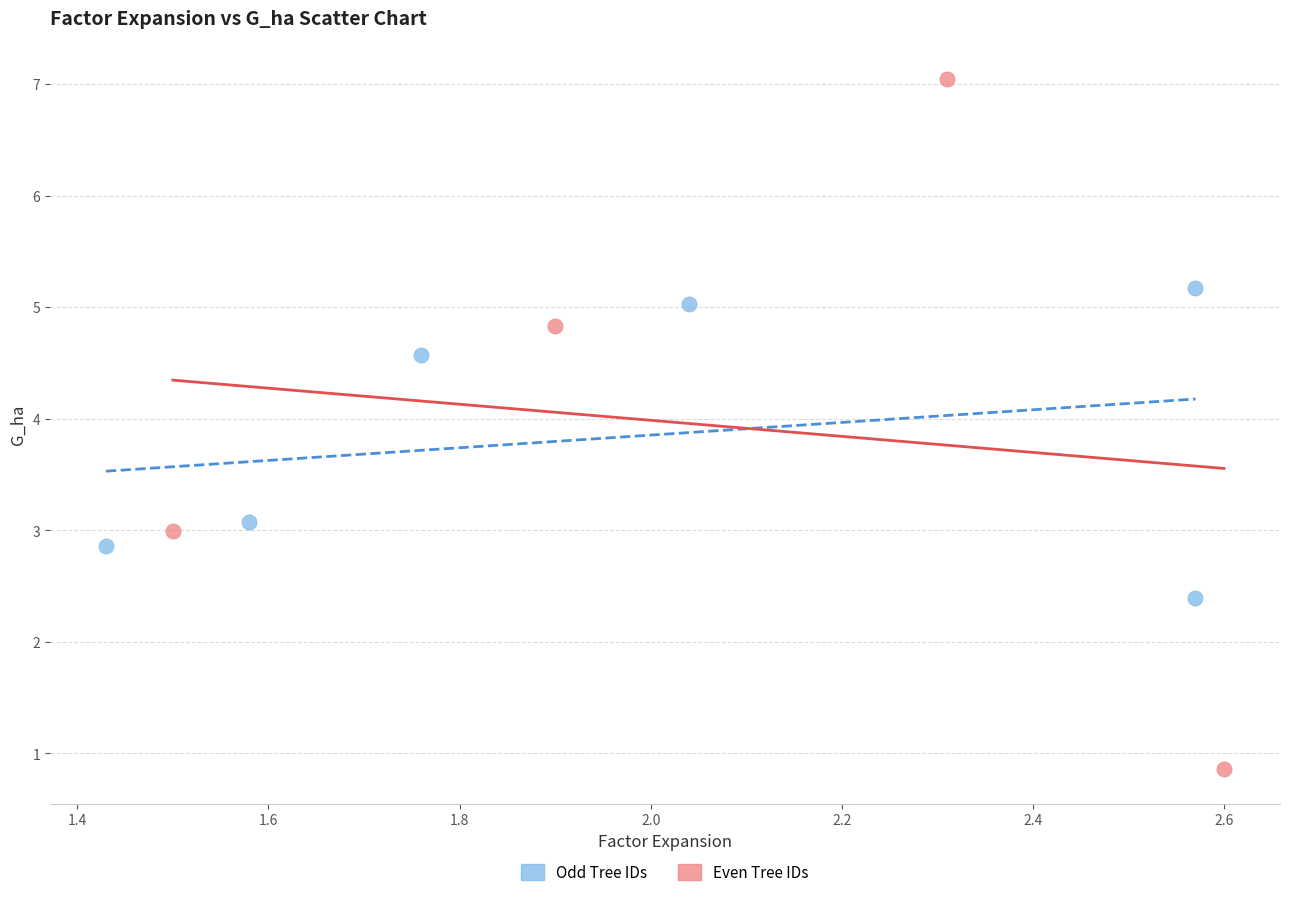

Which series contains the highest Y value?

Even Tree IDs